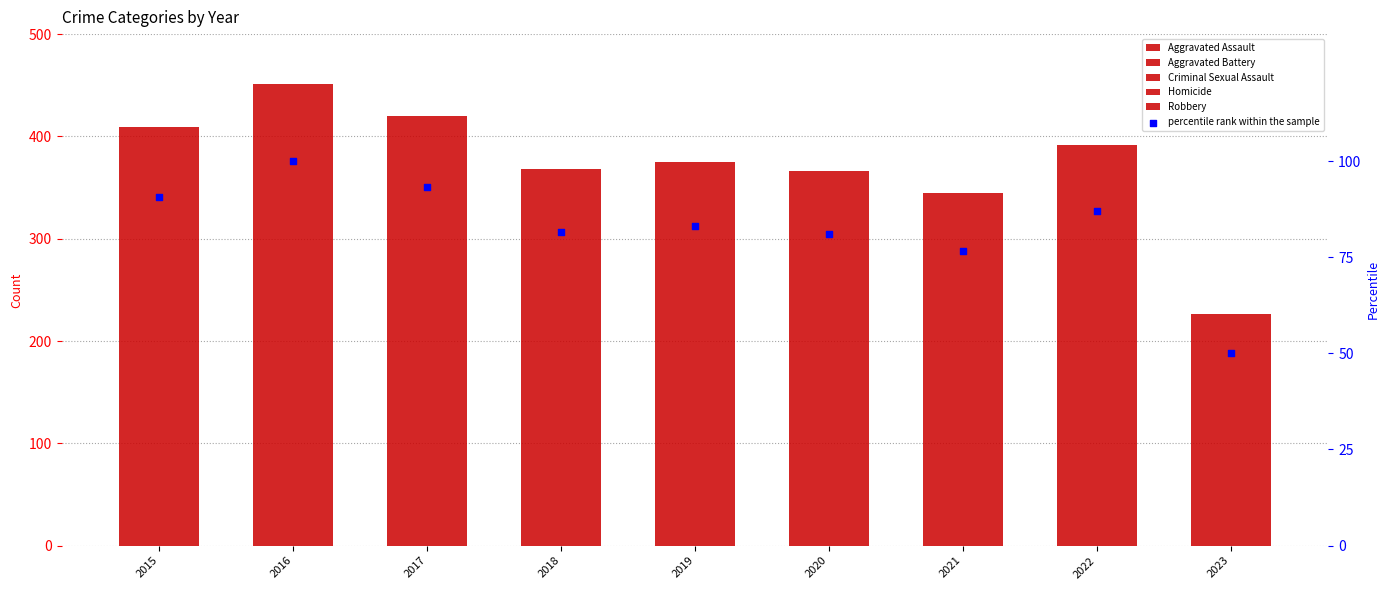

At which category is the sum across all series the highest?

2016